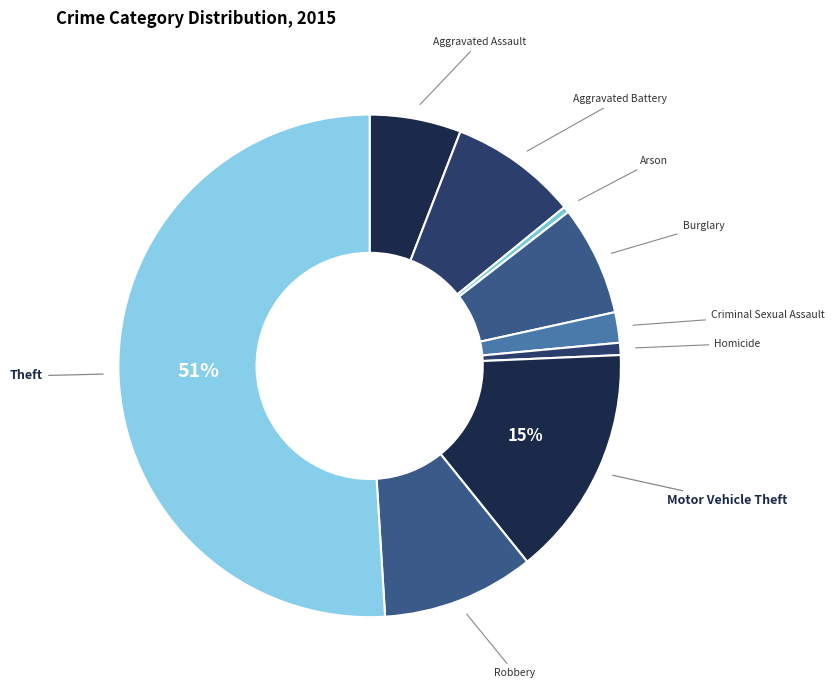

How many slices are in this pie chart?

9